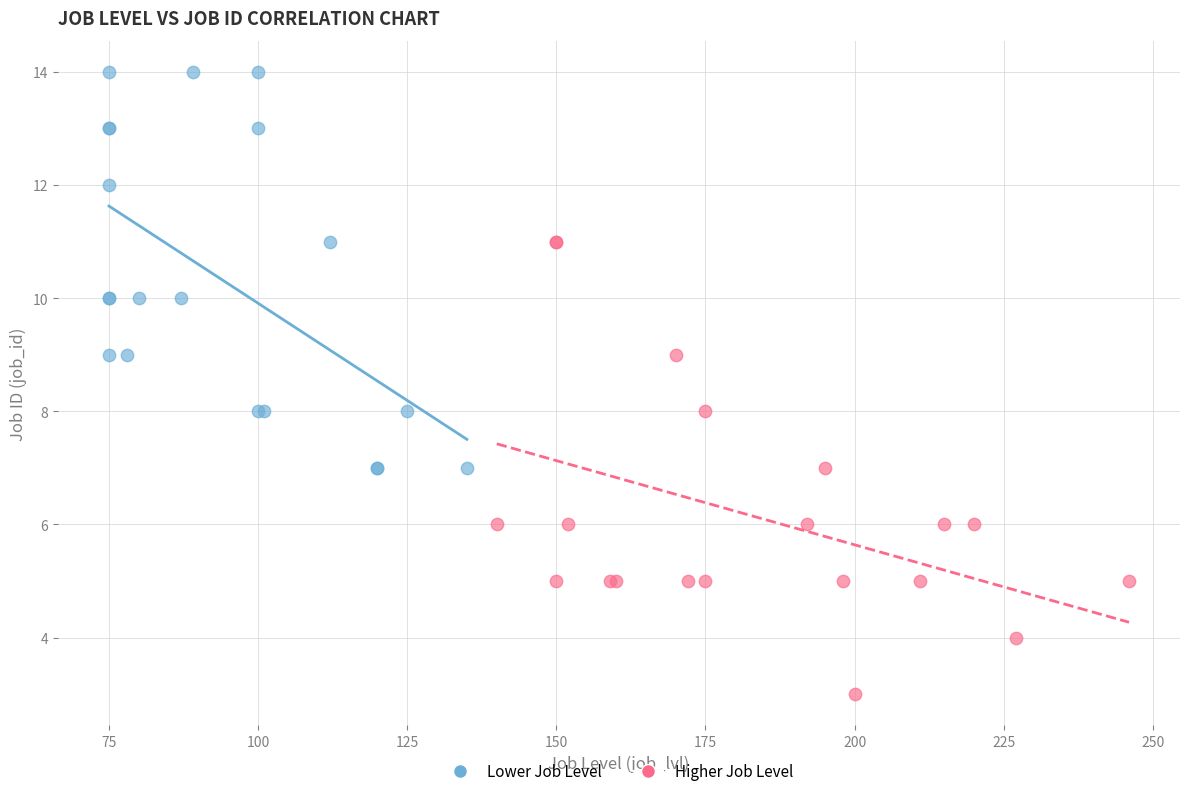

Which series reaches the minimum Y coordinate?

Higher Job Level